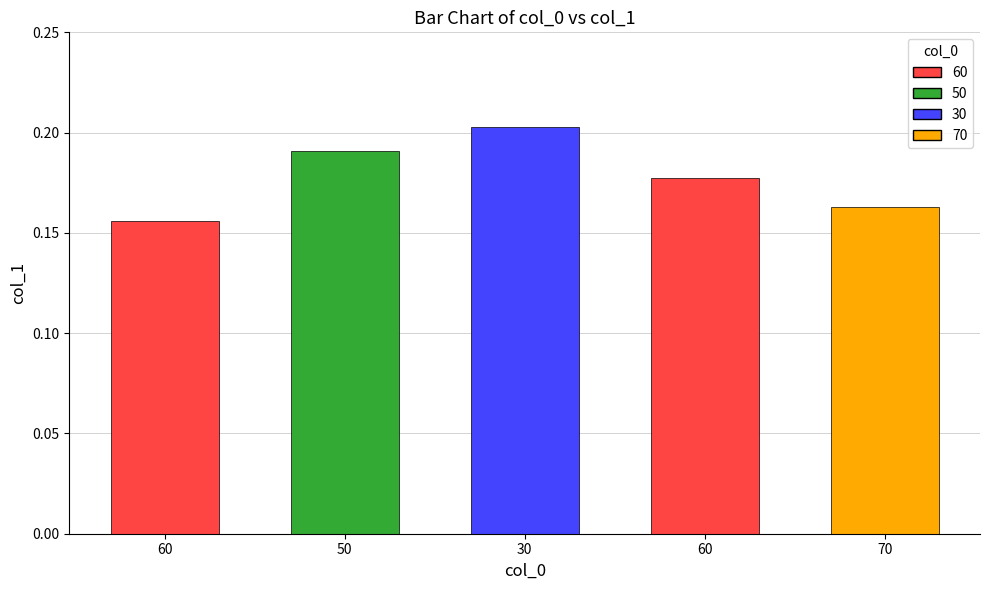

What is the value of the 2nd bar from the left?

0.2